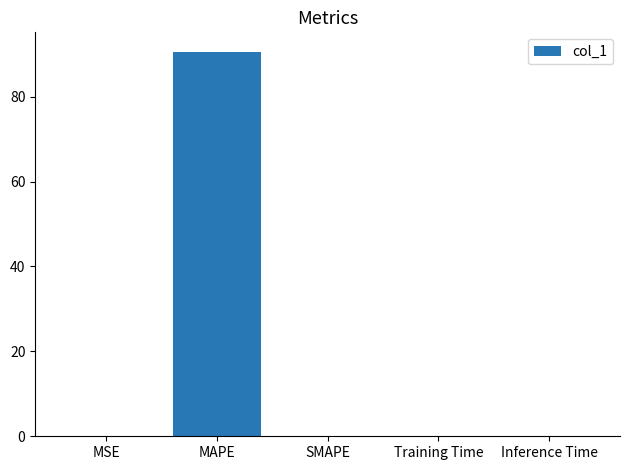

True or false: the data shows 19.4 at MAPE.

False